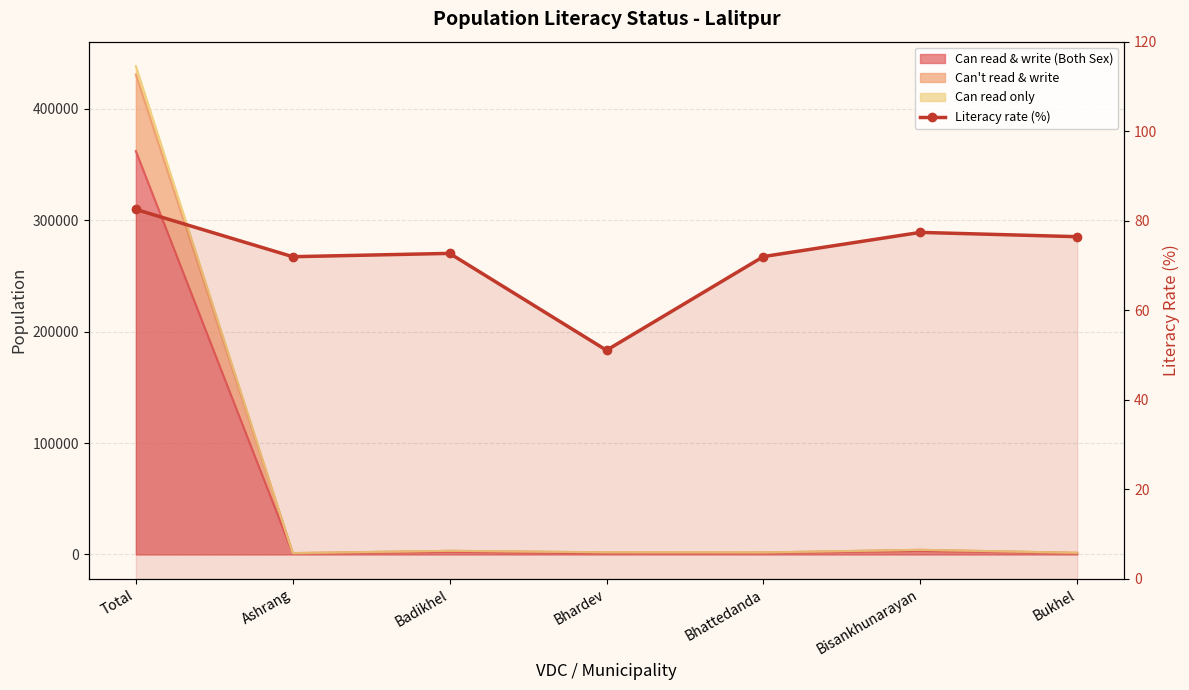

Rank the categories by value from lowest to highest.

Bhardev, Ashrang, Bhattedanda, Badikhel, Bukhel, Bisankhunarayan, Total